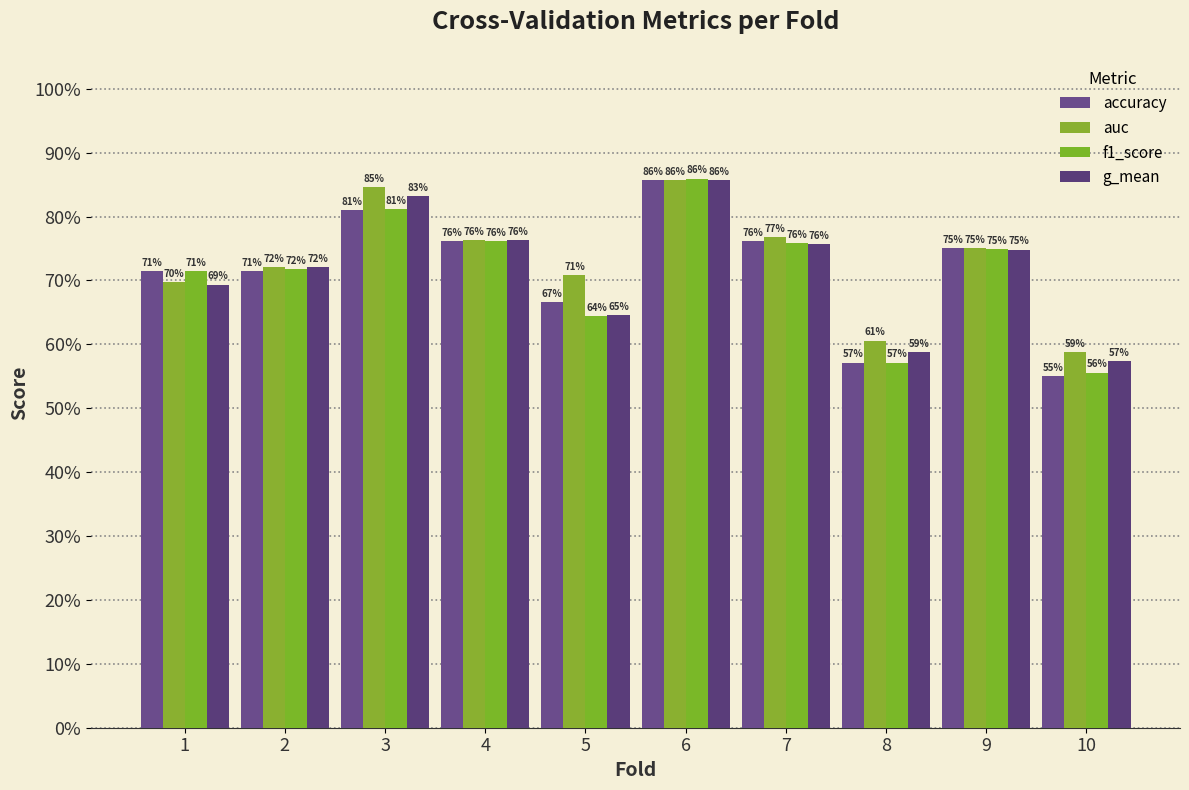

At which label is g_mean closest to 0?

10